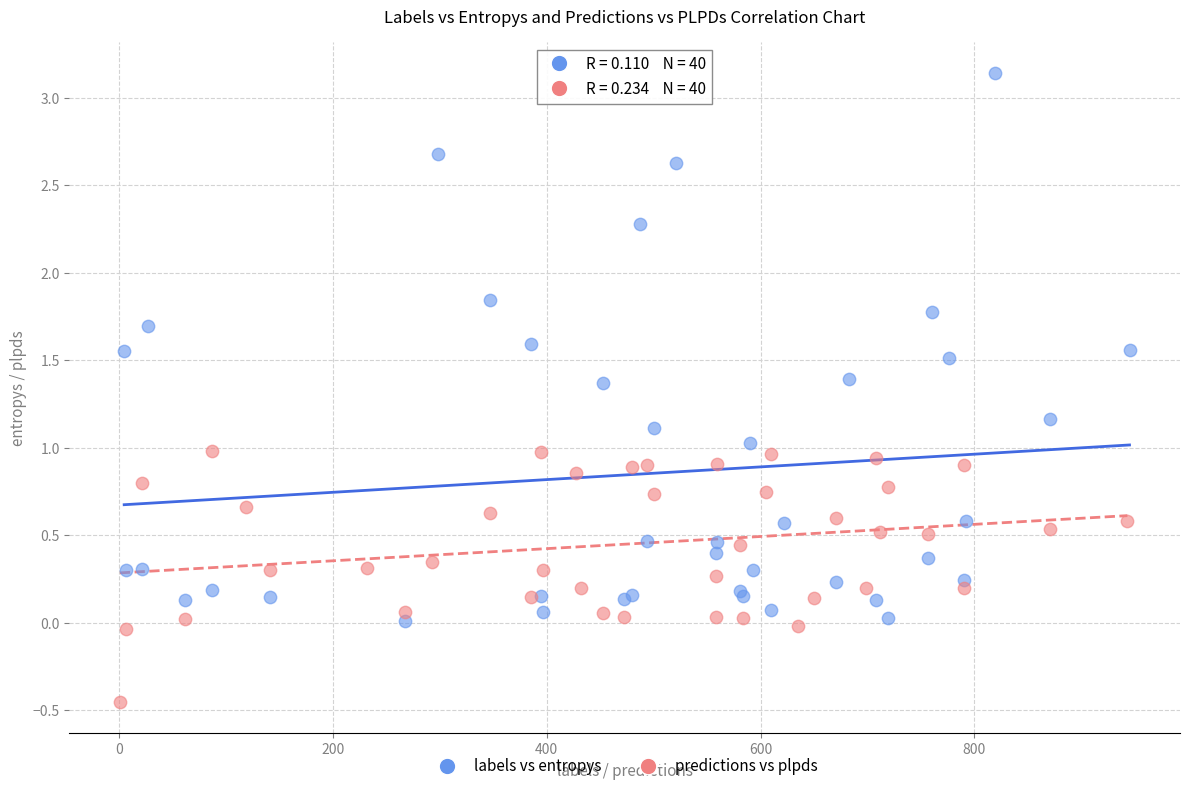

Which series reaches the minimum Y coordinate?

predictions vs plpds